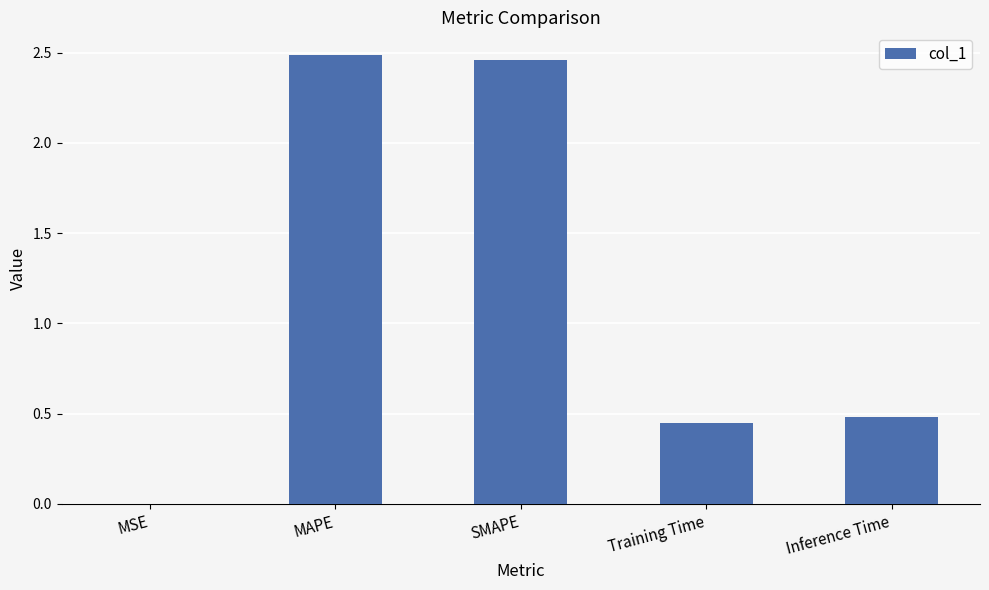

The value at Inference Time is 0.5. True or false?

True